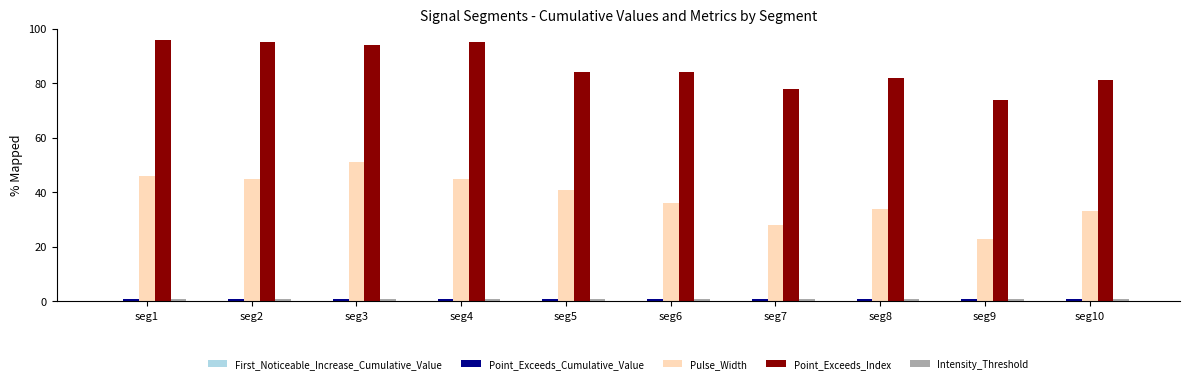

The value of Pulse_Width at seg8 is 34.0. True or false?

True